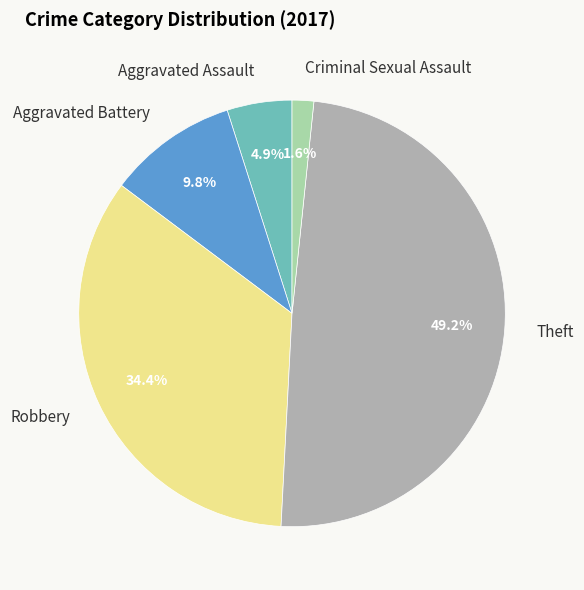

Is there a majority slice in this chart?

No